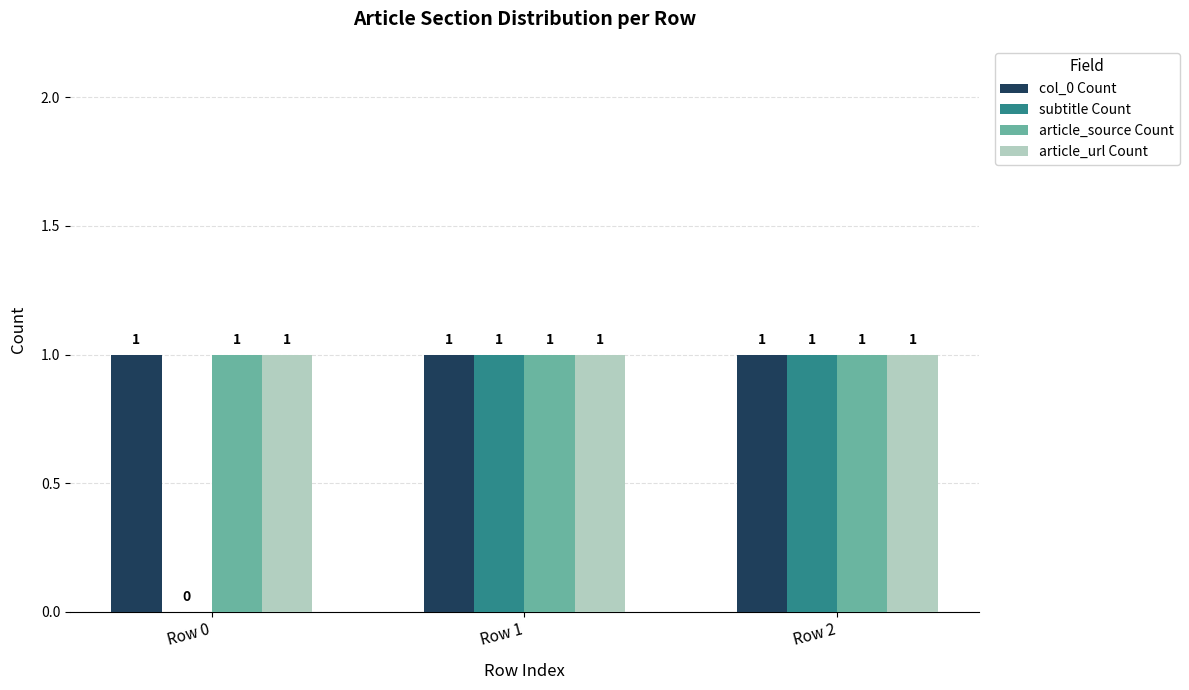

What is the greatest value displayed?

1